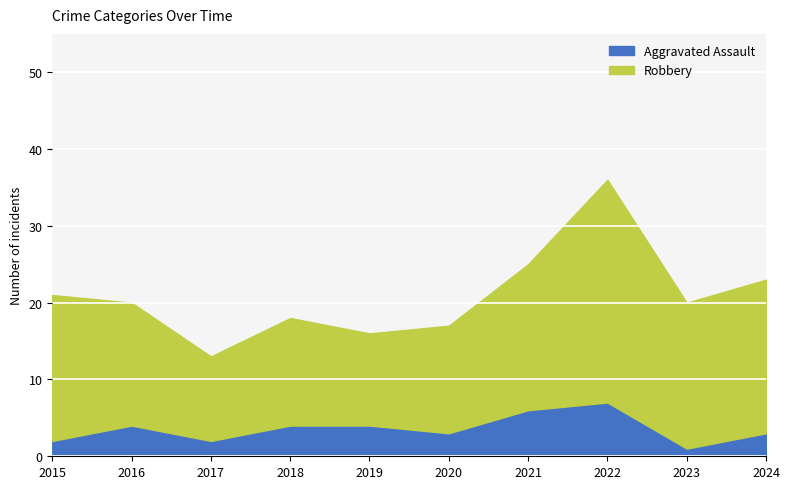

What is the difference between the maximum and minimum values in the Aggravated Assault series?

6